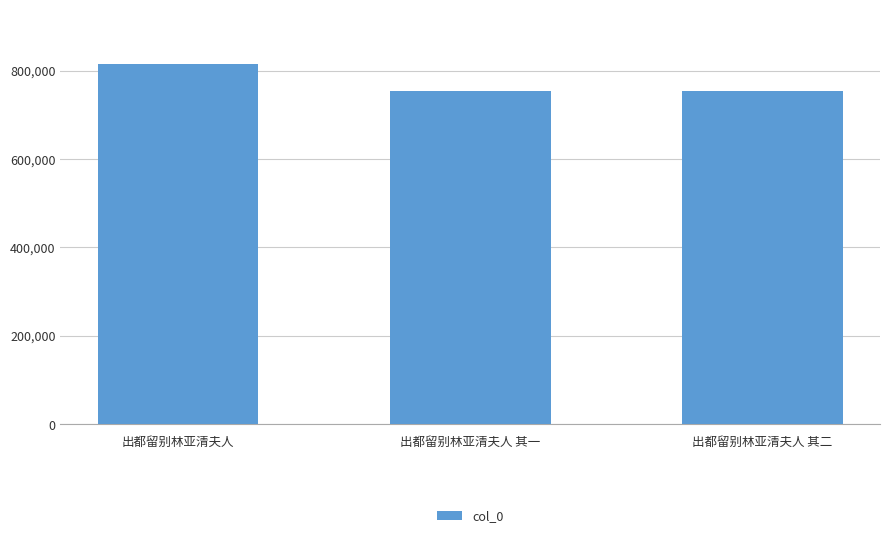

True or false: the data shows 370858 at 出都留别林亚清夫人 其一.

False